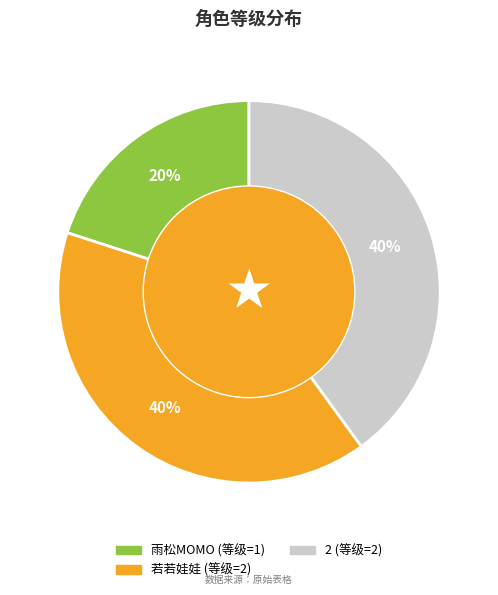

Approximately how many times larger is the value at 雨松MOMO compared to 若若娃娃?

0.5